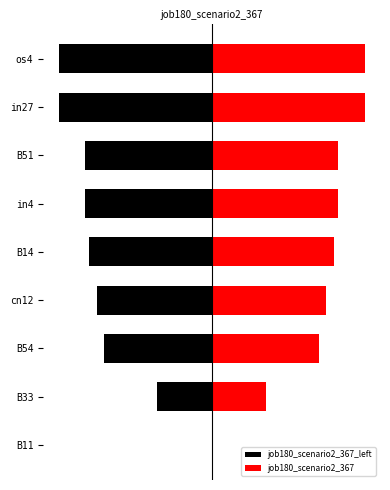

What is the difference between the maximum and second lowest values in the job180_scenario2_367 series?

0.3